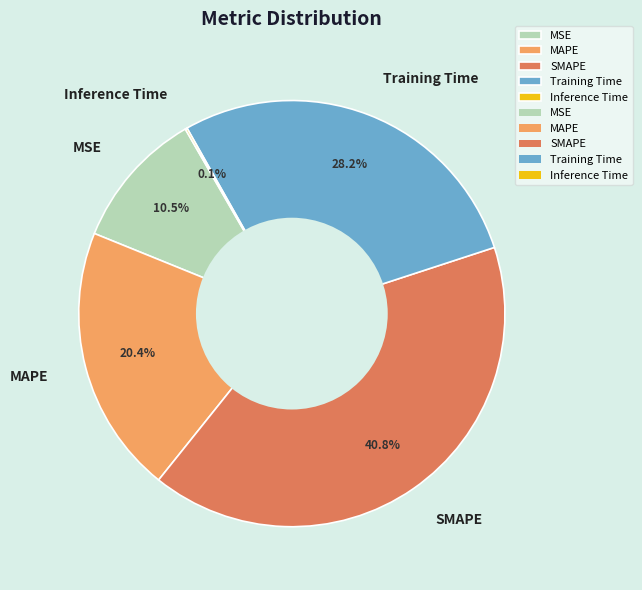

To the nearest percent, what percentage of the pie is Training Time?

28%